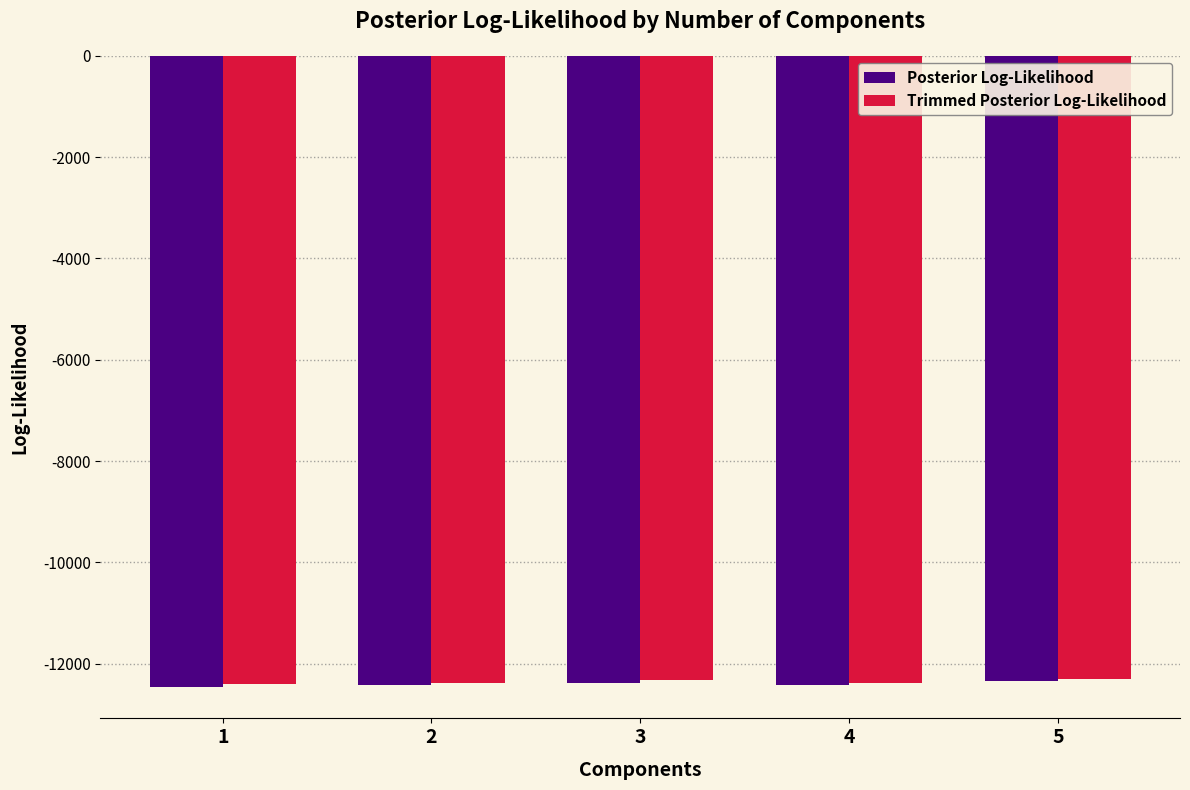

What is the total value across all series at 4?

-24804.1